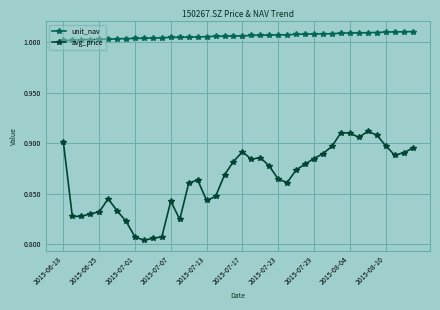

True or false: avg_price has more than 2 points higher than both neighbors.

True